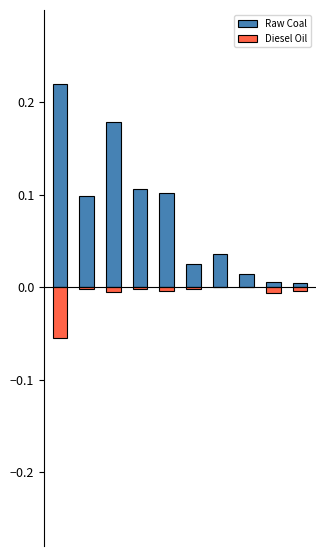

At which category is the sum across all series the highest?

2